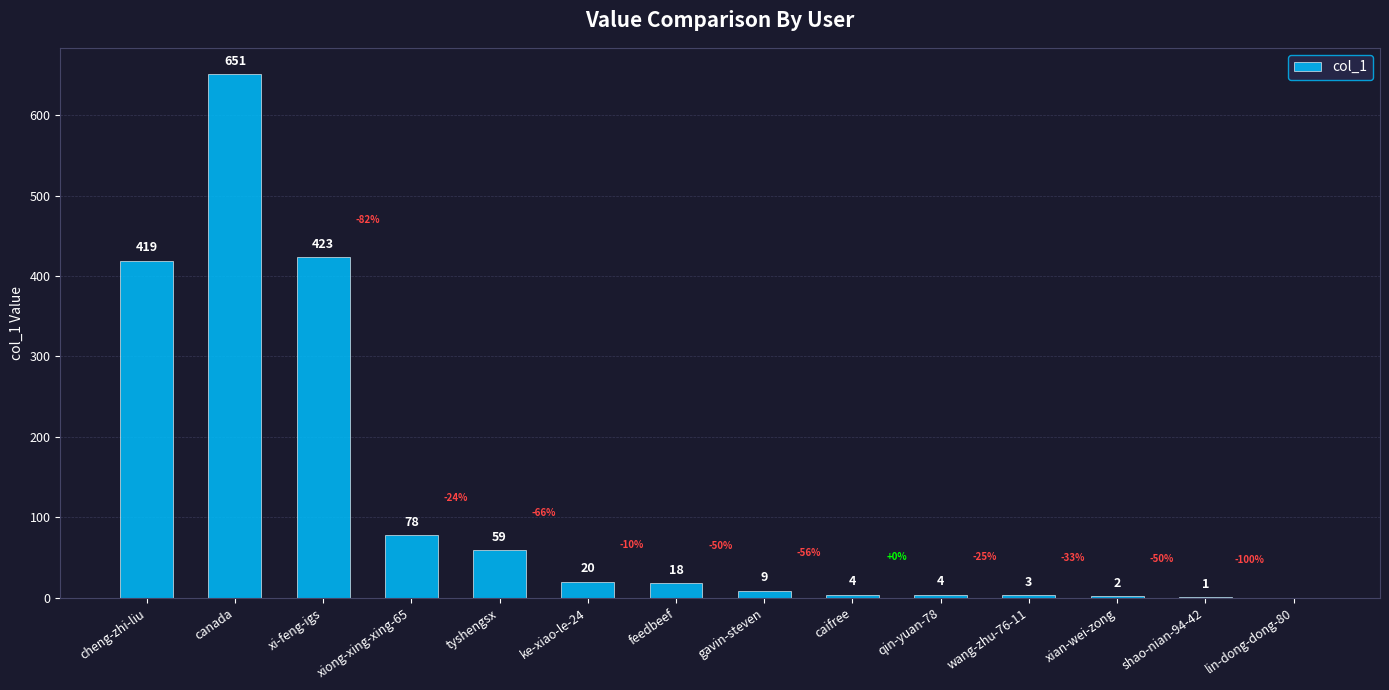

Reading left to right, list all the values displayed in this chart.

419	651	423	78	59	20	18	9	4	4	3	2	1	0